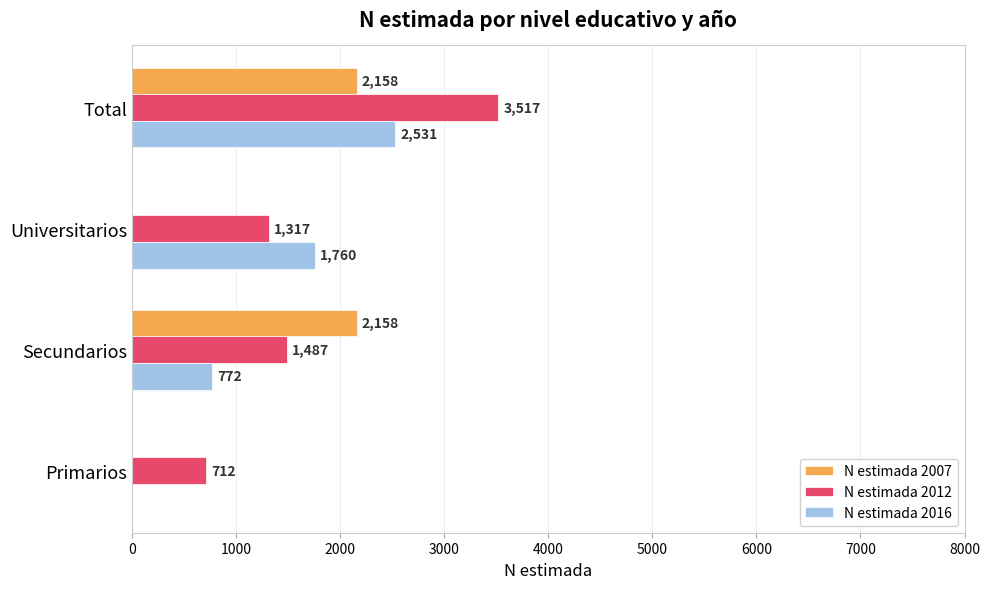

At which category is the sum across all series the highest?

Total